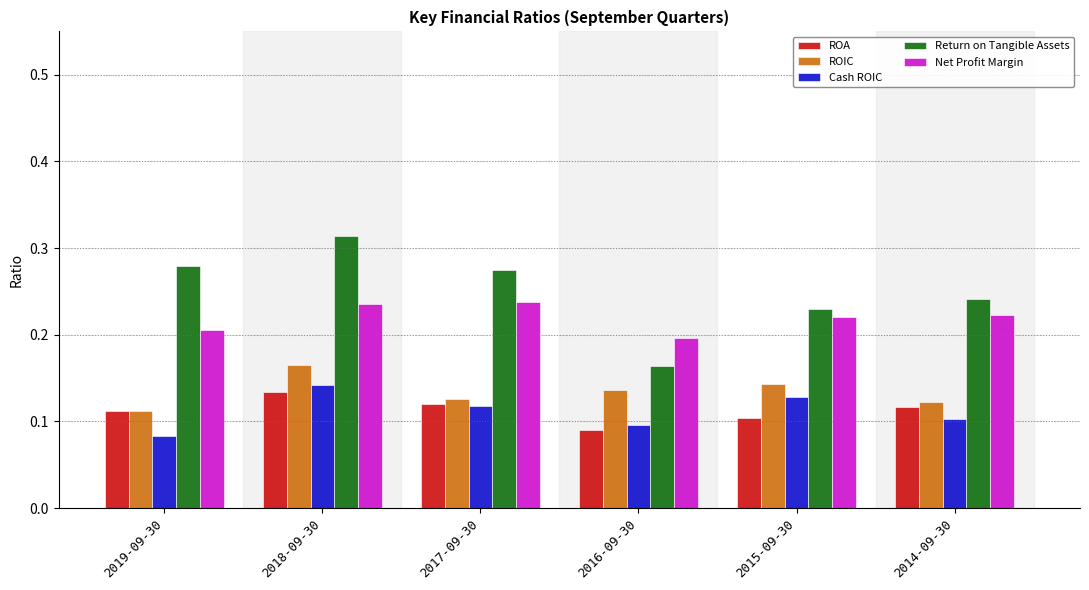

Between 2016-09-30 and 2015-09-30, which series saw the biggest shift?

Return on Tangible Assets